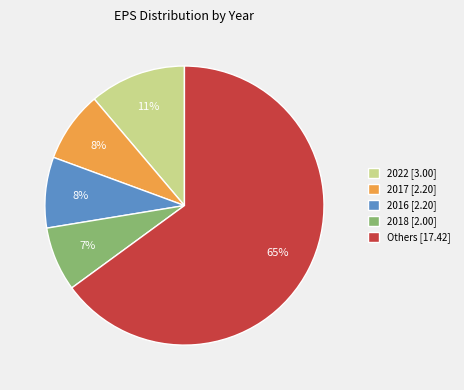

Between 2018 [2.00] and 2016 [2.20], which is larger?

2016 [2.20]